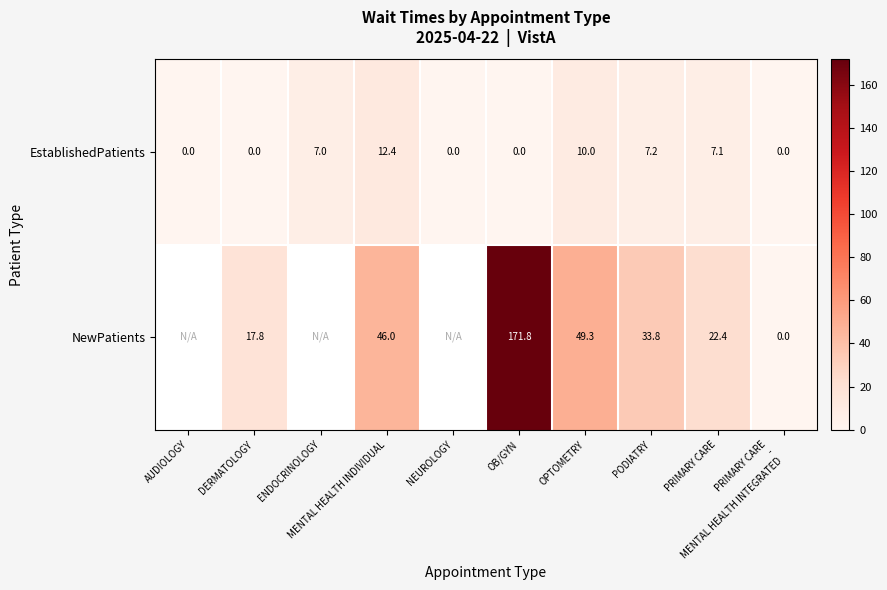

At how many categories does at least one series exceed 11?

6